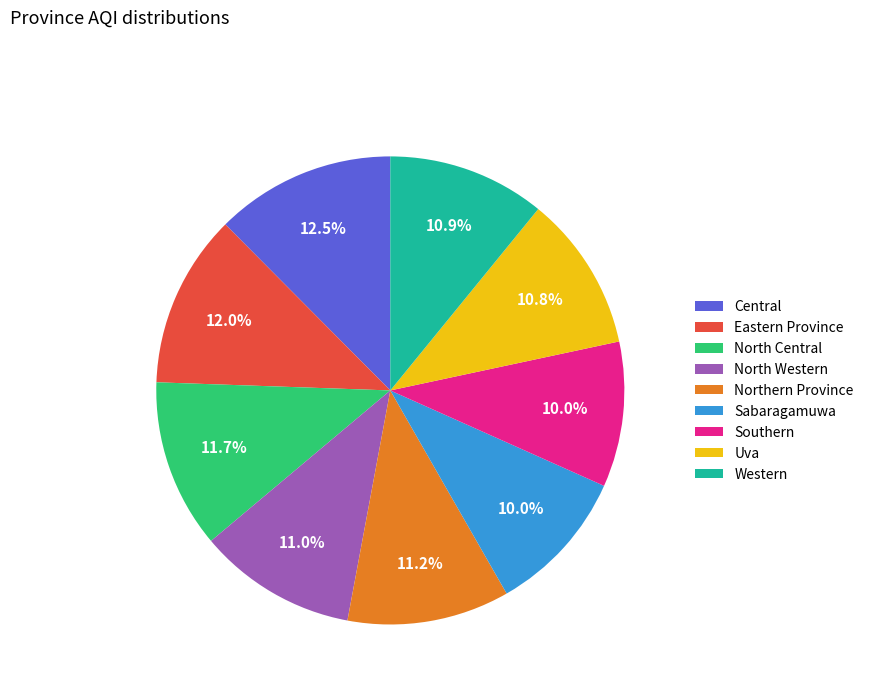

To the nearest percent, what is the difference between the Central and Northern Province slice percentages?

1%